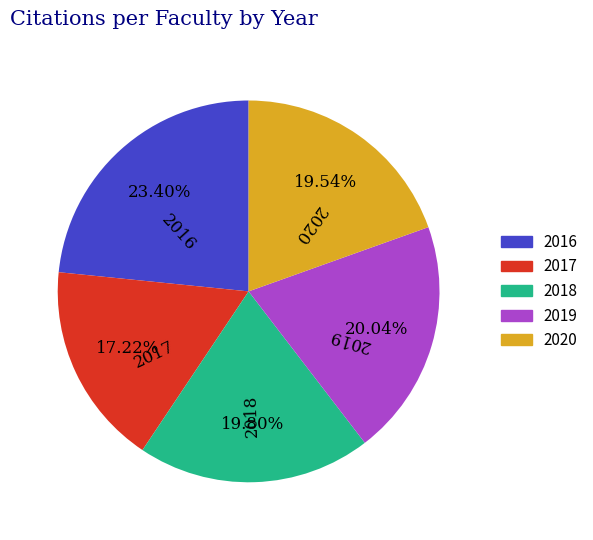

True or false: 2019 accounts for 20% of the total.

True